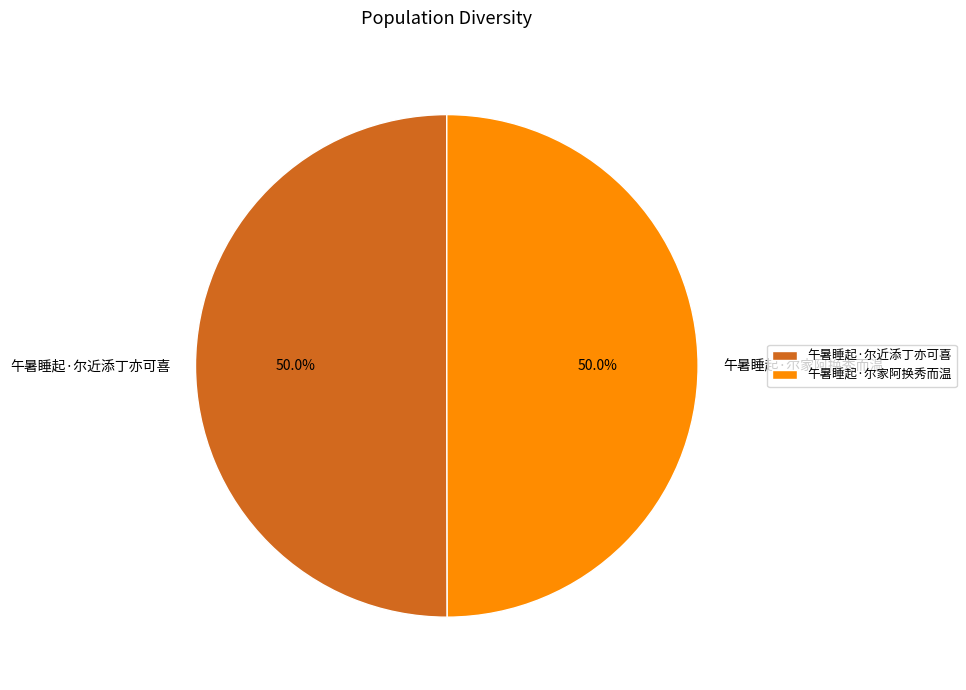

To the nearest percent, what portion does 午暑睡起·尔近添丁亦可喜 represent?

50%